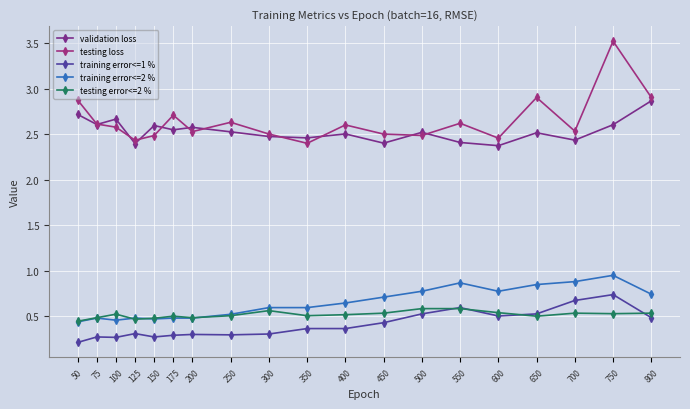

The value of validation loss at 75 is 4.1. True or false?

False